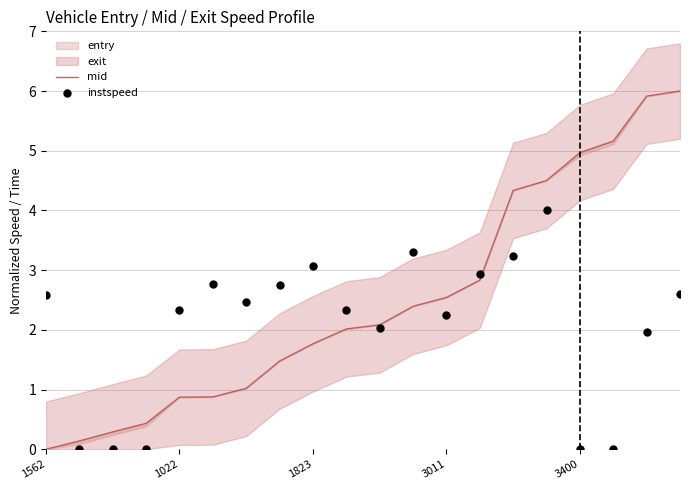

Which series has the largest Y range (max minus min)?

mid